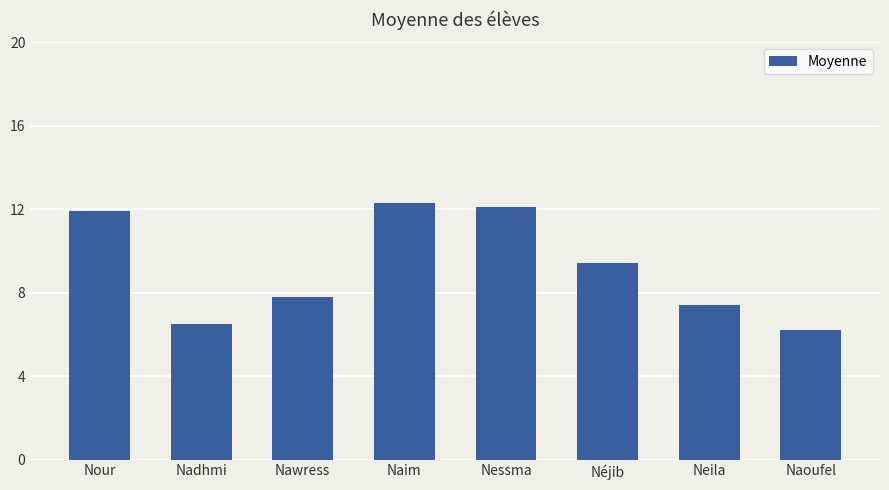

What is the minimum value shown in the chart?

6.2